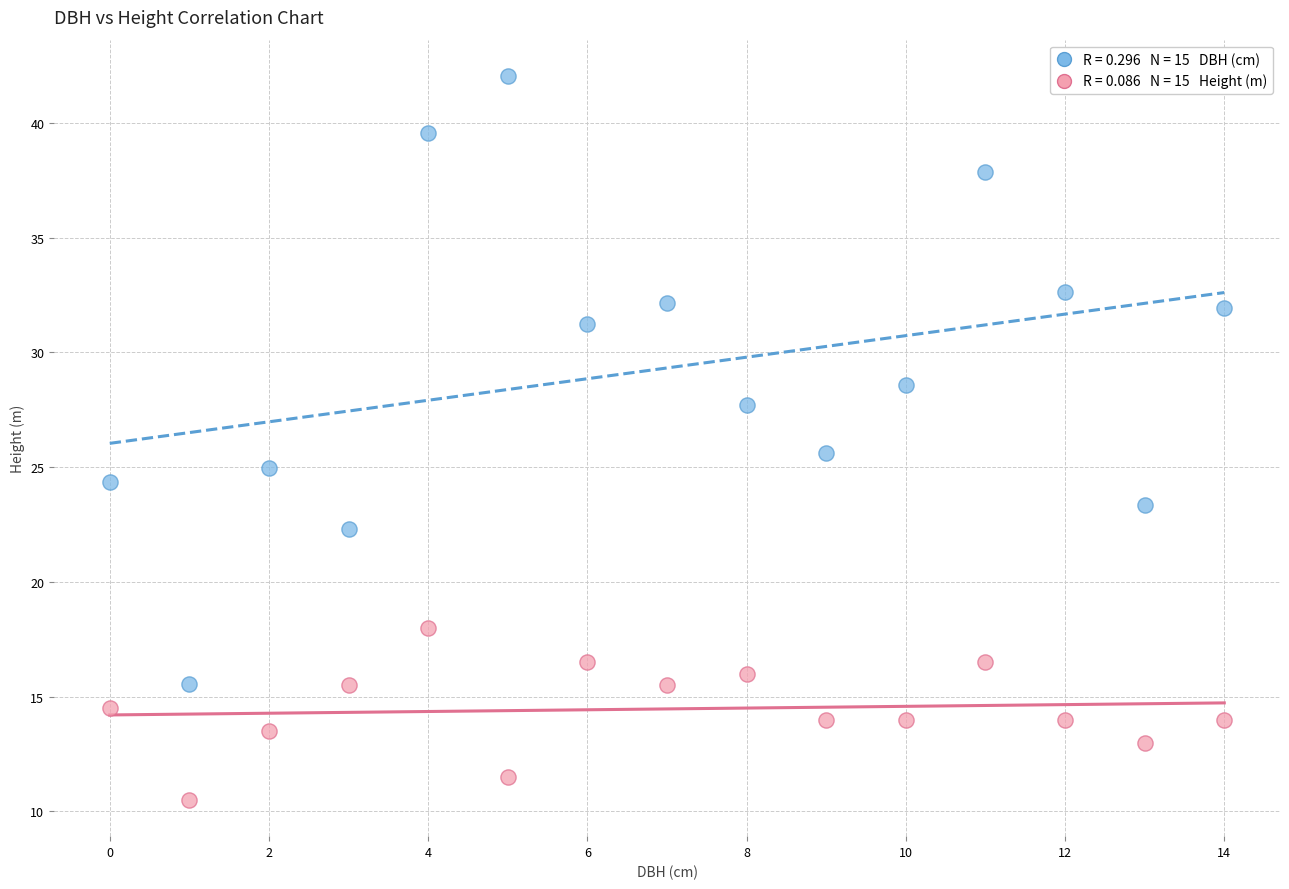

Across all series, what Y value is closest to 26?

25.6